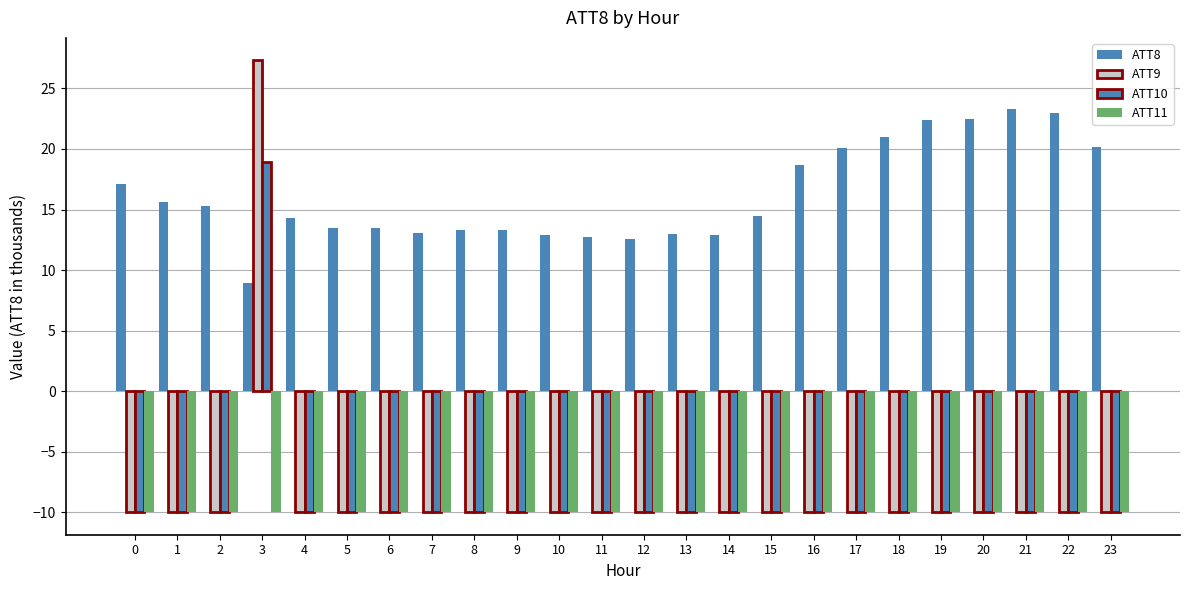

What is the value of the ATT8 bar at the 24th from the left?

20.2